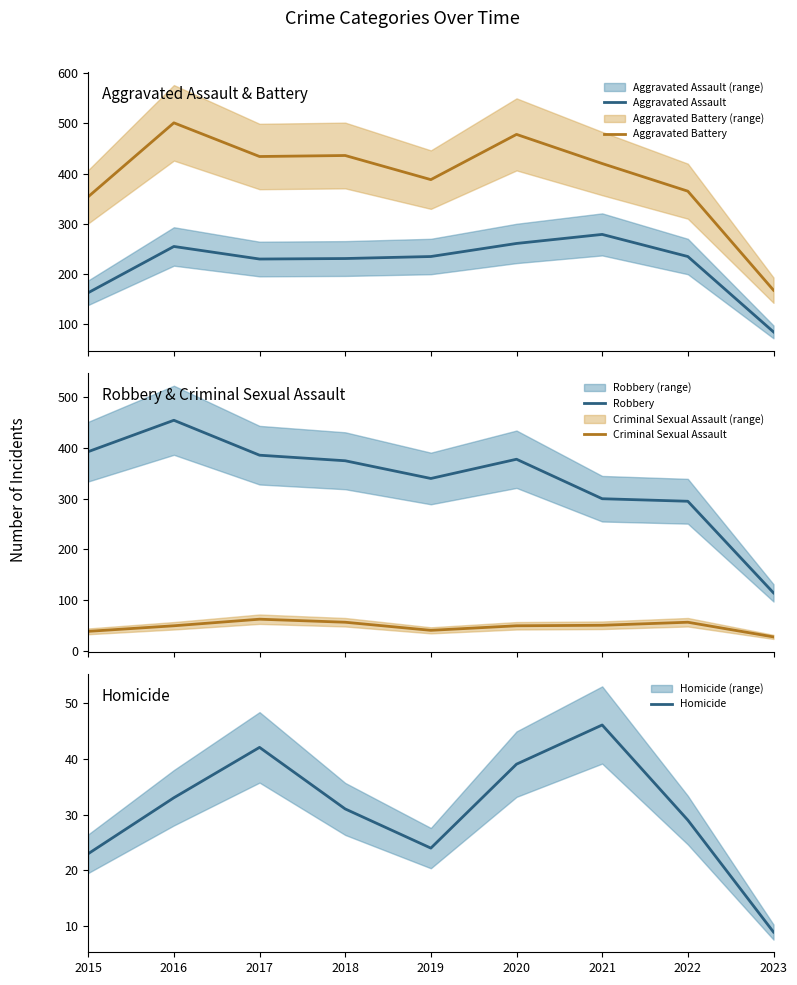

The value of Robbery at 2017 is 386. True or false?

True